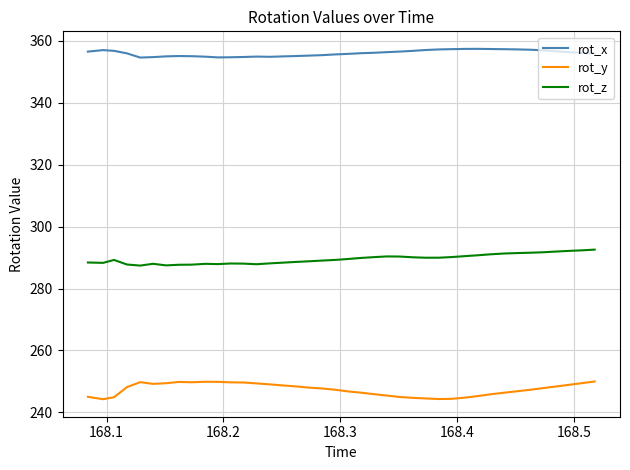

True or false: rot_x has more than 2 points higher than both neighbors.

True